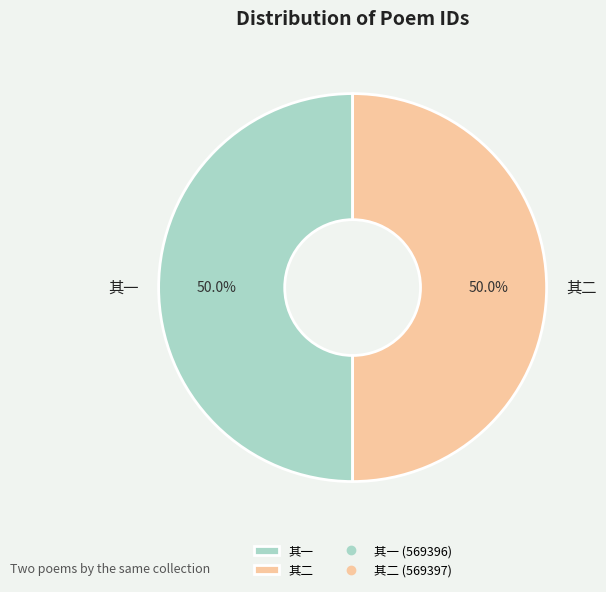

Is the sum of 其一 and 其二 greater than half?

Yes